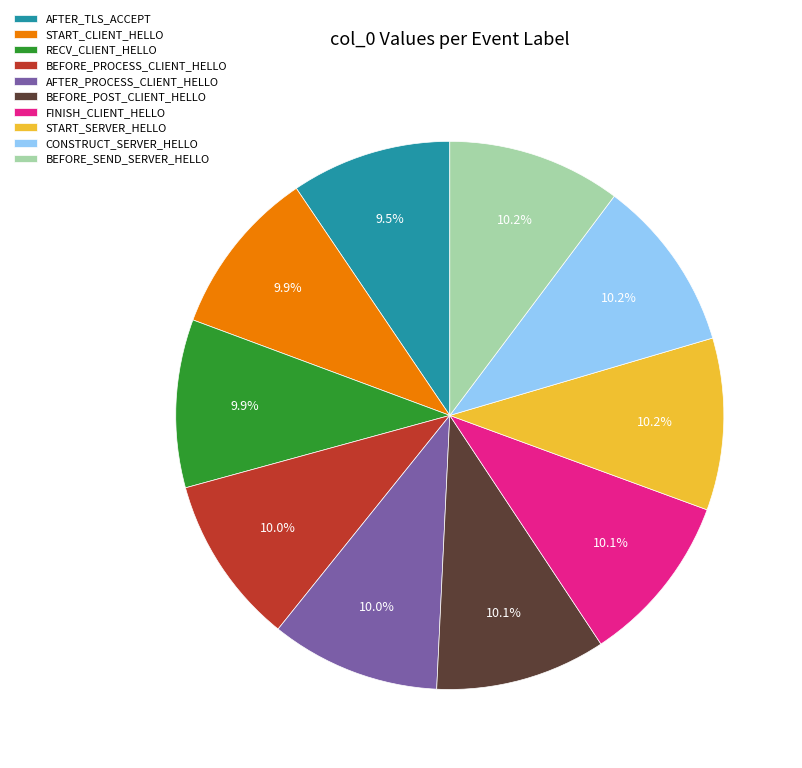

Between AFTER_TLS_ACCEPT and START_SERVER_HELLO, which is larger?

START_SERVER_HELLO